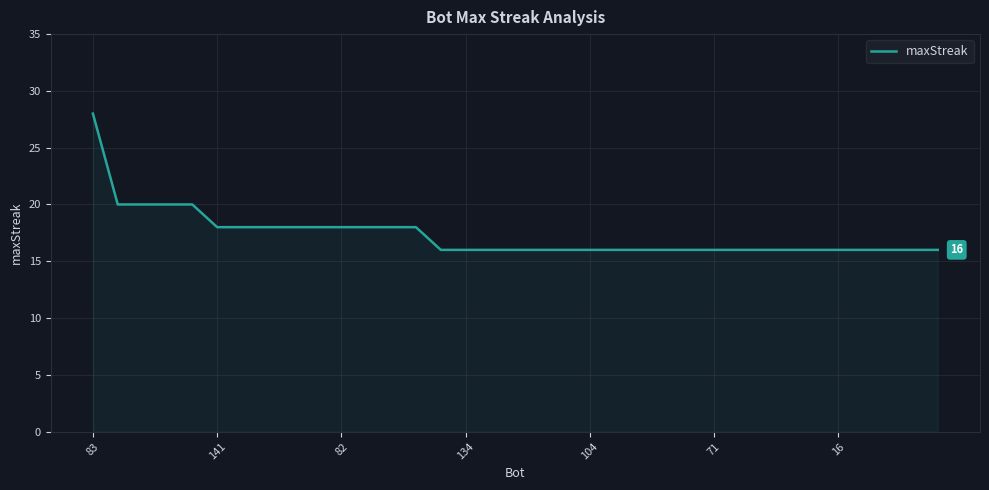

What is the greatest value displayed?

28